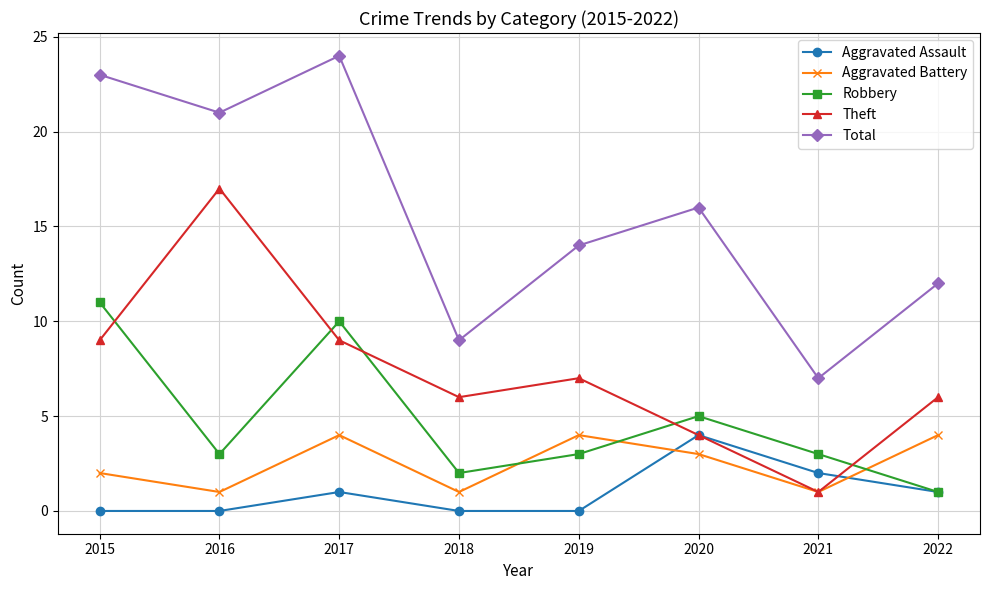

Where does the Theft series first go above 7?

2015